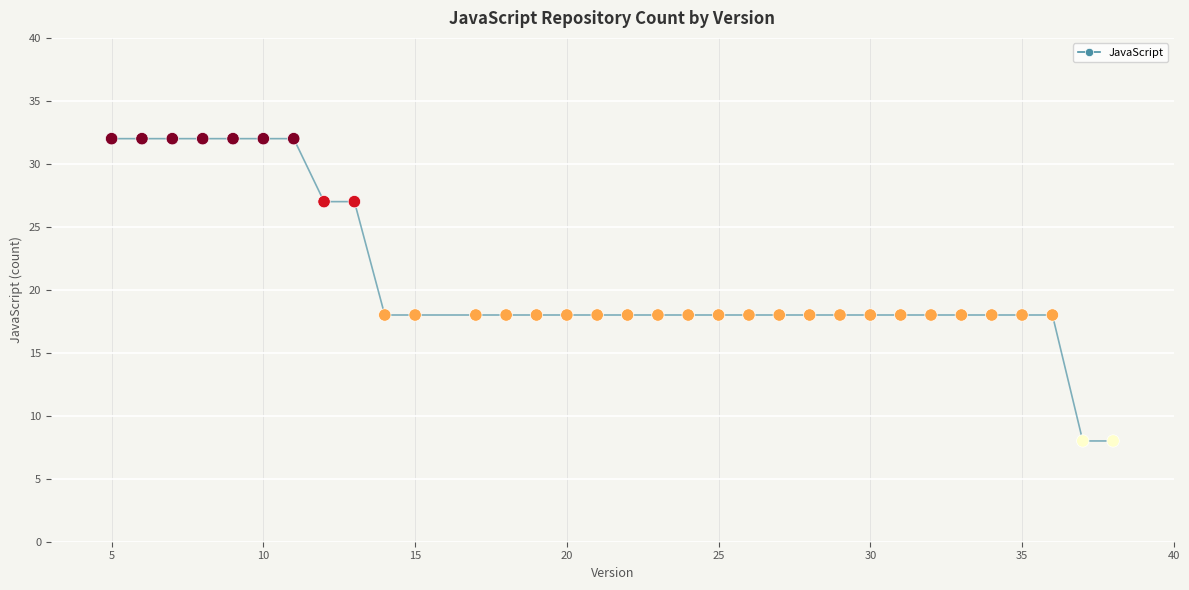

What is the range of X values (max minus min)?

33